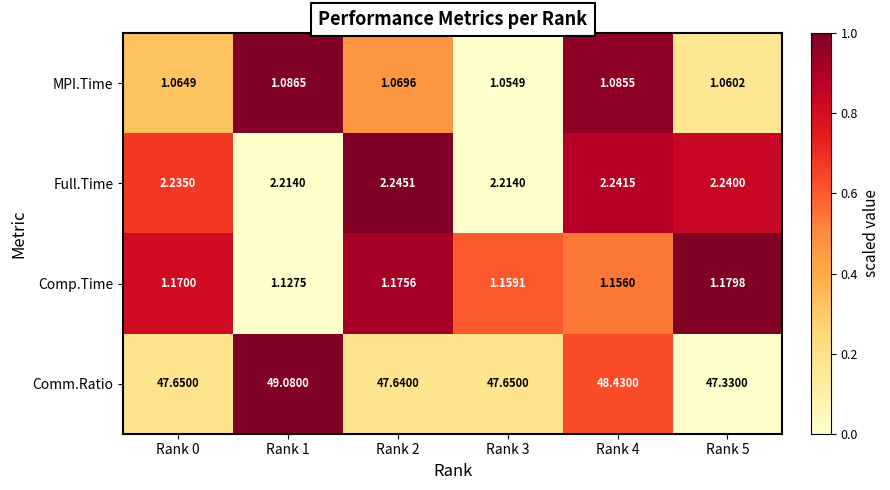

Rank the series by their maximum value, from highest to lowest.

Comm.Ratio, Full.Time, Comp.Time, MPI.Time